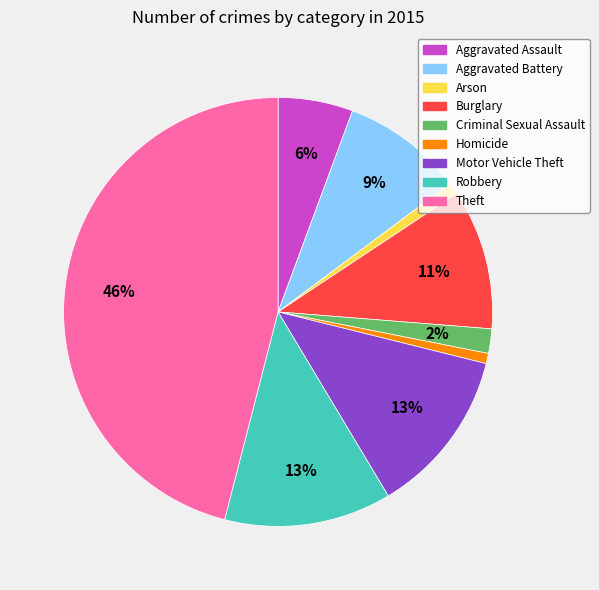

Does Criminal Sexual Assault account for over 50% of the chart?

No